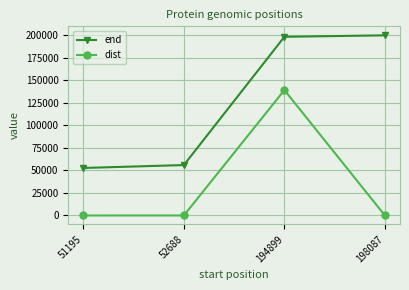

Which series has the widest spread of values?

end